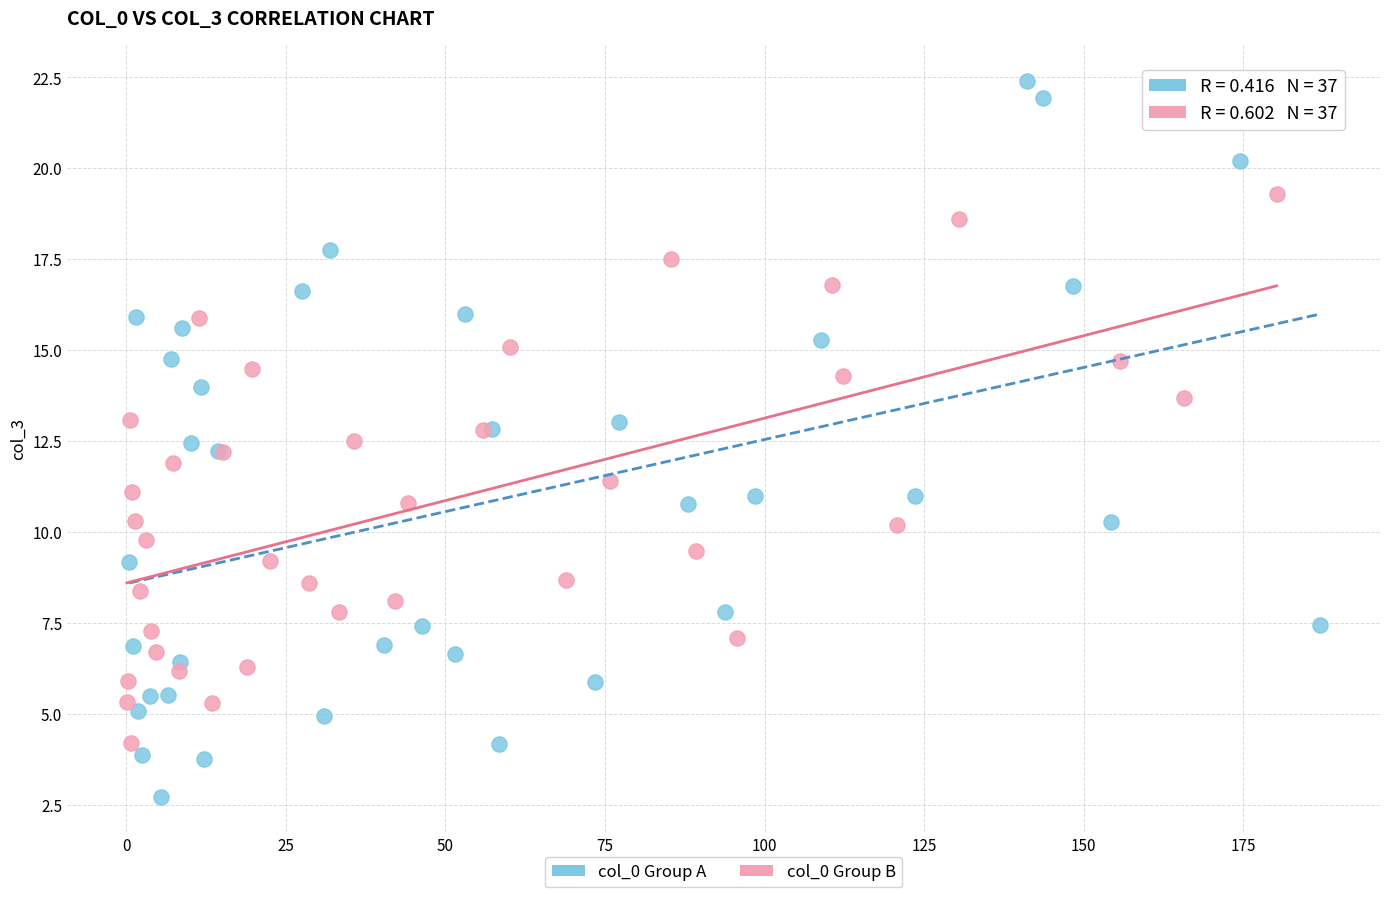

What are all the series names shown in the legend?

col_0 Group A, col_0 Group B